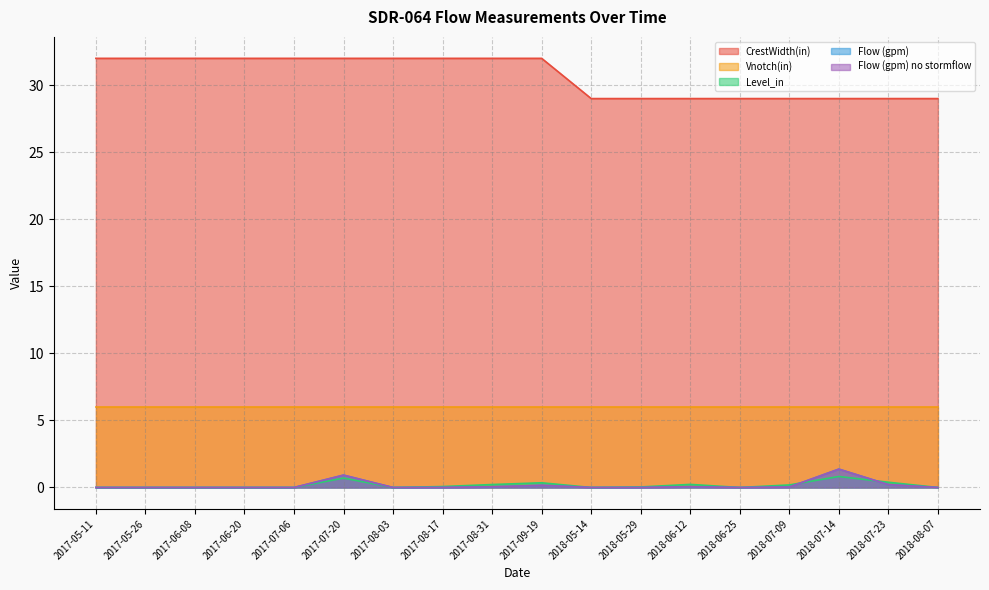

Is the value of Flow (gpm) at 2017-09-19 greater than the value of CrestWidth(in) at 2017-07-06?

No